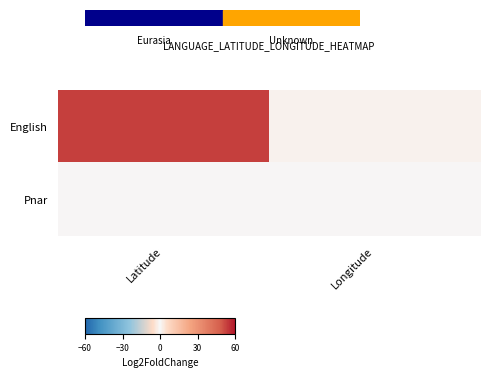

List the series in order of their peak value, lowest first.

Pnar, English